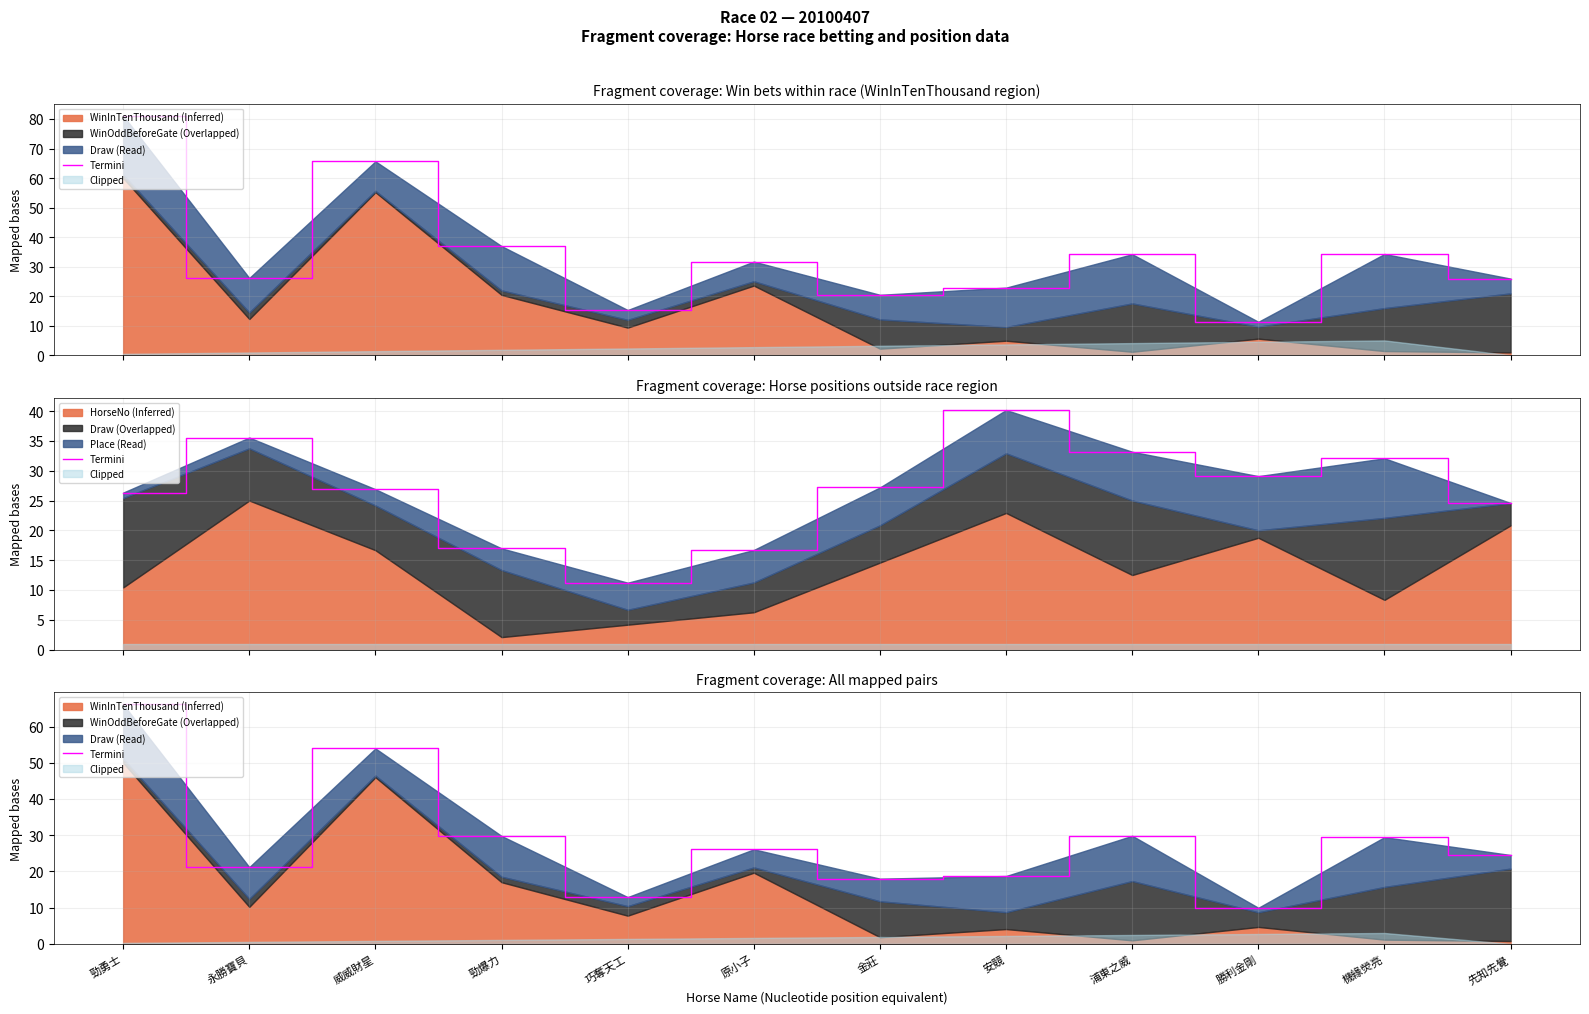

What is the average value?

28.4